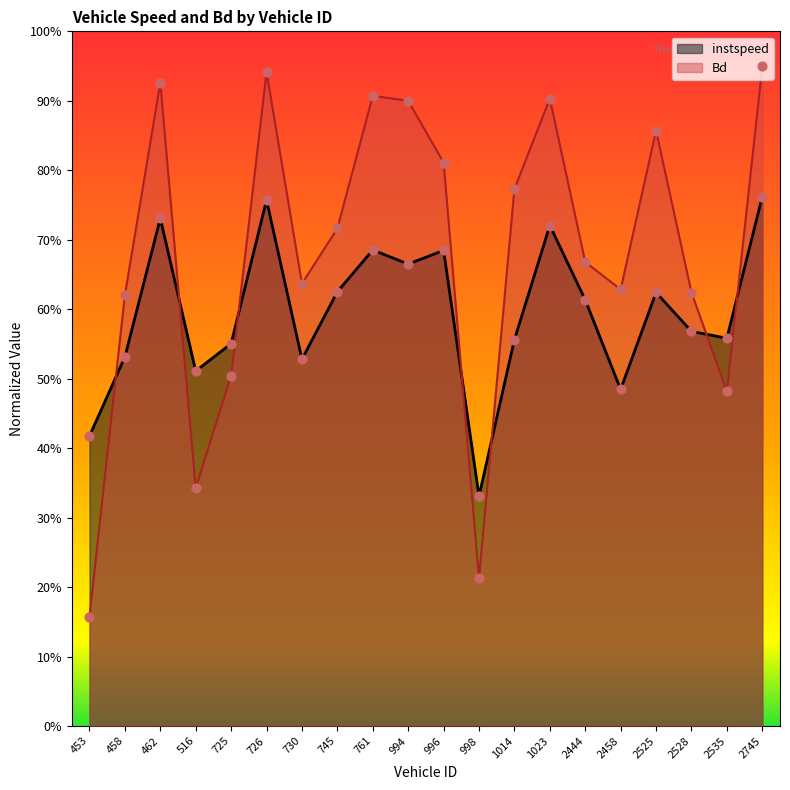

At which category is the sum across all series the highest?

2745